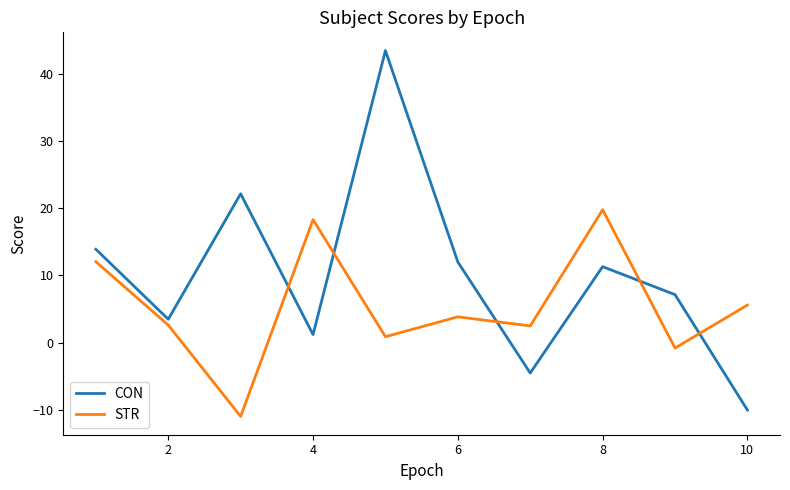

How many series are shown in this chart?

2